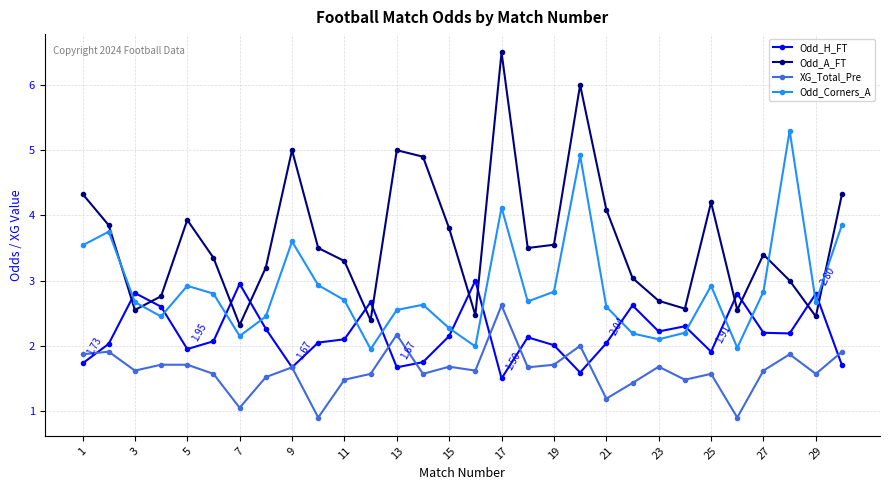

List the series in order of their overall mean, lowest first.

XG_Total_Pre, Odd_H_FT, Odd_Corners_A, Odd_A_FT